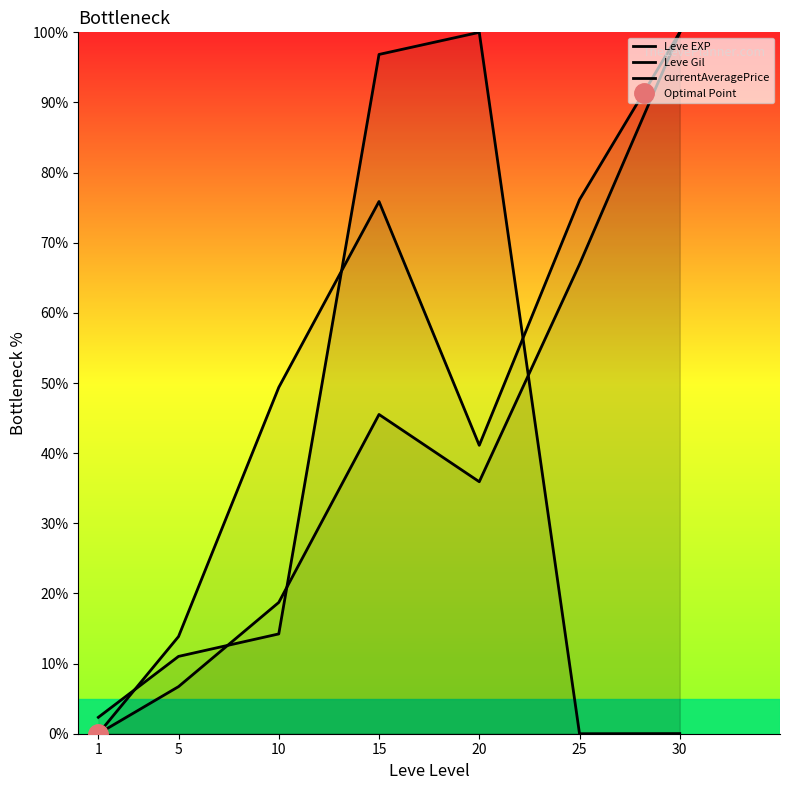

What is the difference between the currentAveragePrice values at 1 and 30?

2.3